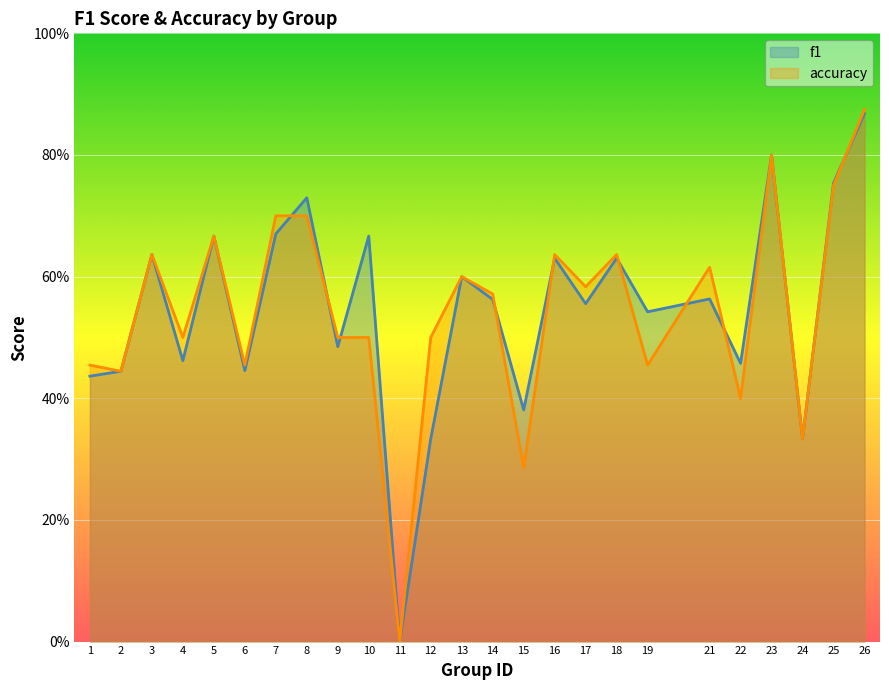

Reading left to right, extract all data points from this chart.

f1: 0.4	0.4	0.6	0.5	0.7	0.4	0.7	0.7	0.5	0.7	0.0	0.3	0.6	0.6	0.4	0.6	0.6	0.6	0.5	0.6	0.5	0.8	0.3	0.8	0.9
accuracy: 0.5	0.4	0.6	0.5	0.7	0.5	0.7	0.7	0.5	0.5	0.0	0.5	0.6	0.6	0.3	0.6	0.6	0.6	0.5	0.6	0.4	0.8	0.3	0.8	0.9